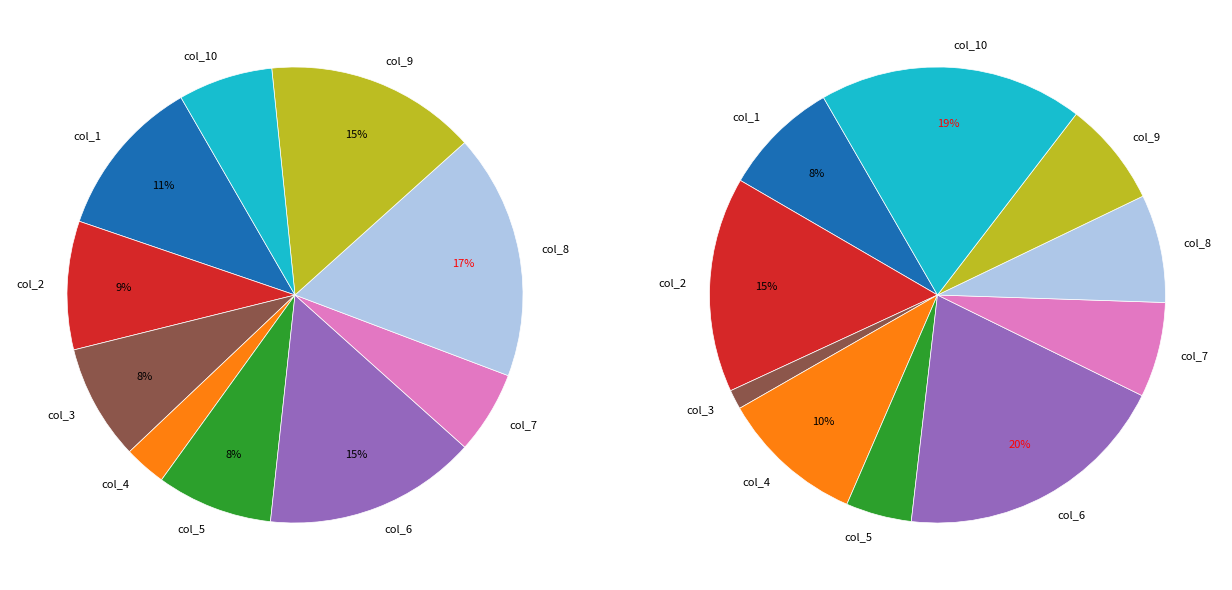

Which category has the smallest portion of the pie?

col_3